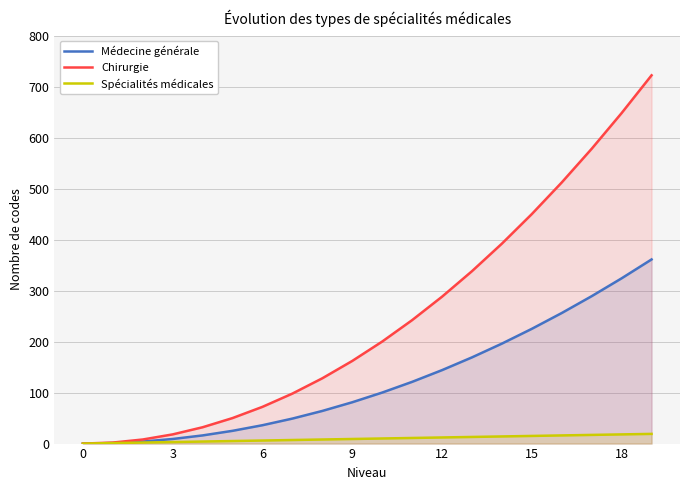

True or false: Chirurgie and Spécialités médicales cross at least once.

False